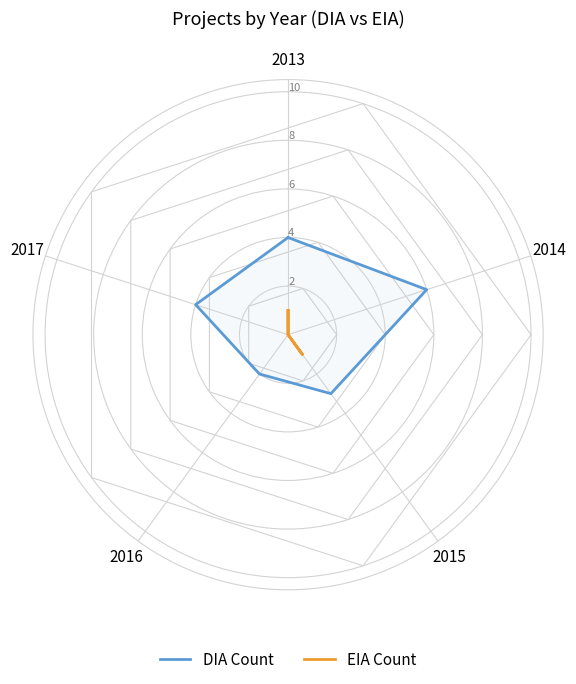

Between 2015 and 2013, which is larger?

2013